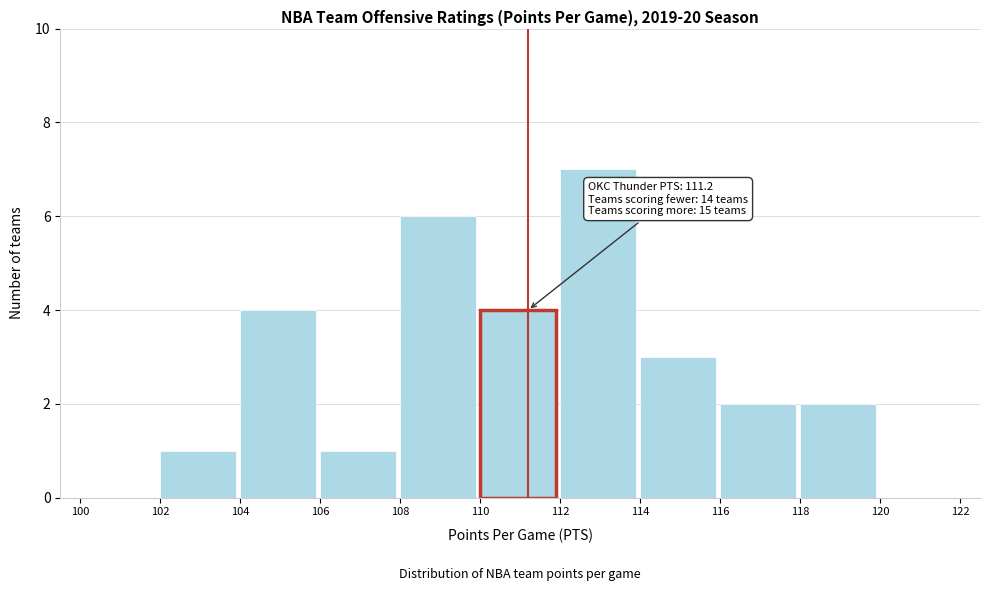

Over which range of the x-axis is the bar tallest?

112 to 114